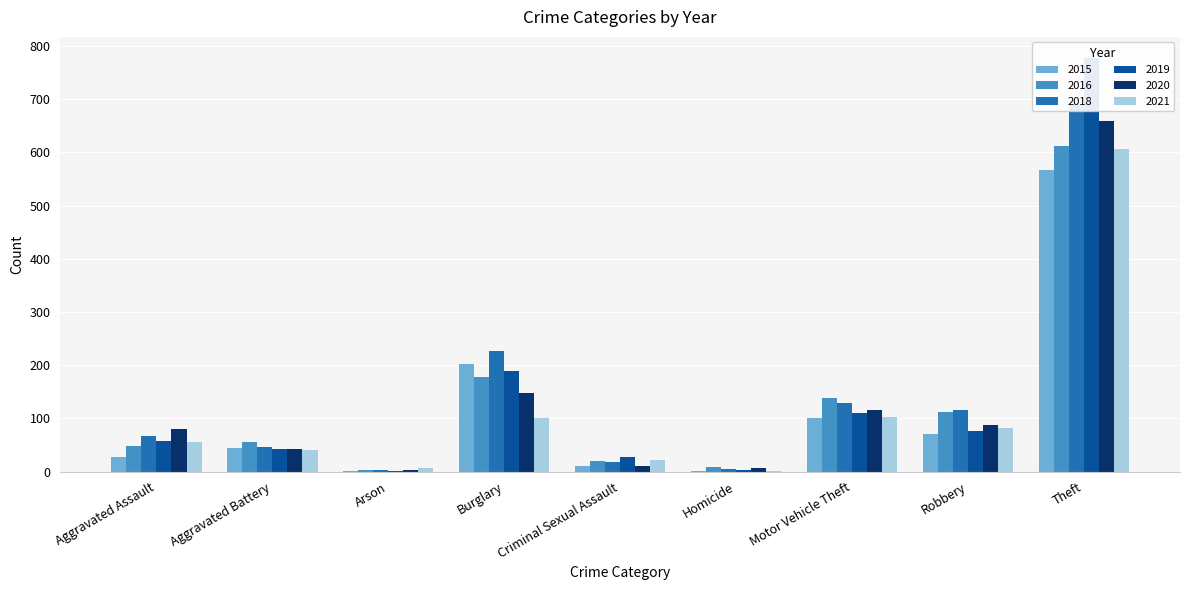

At which label is 2016 closest to 307?

Burglary